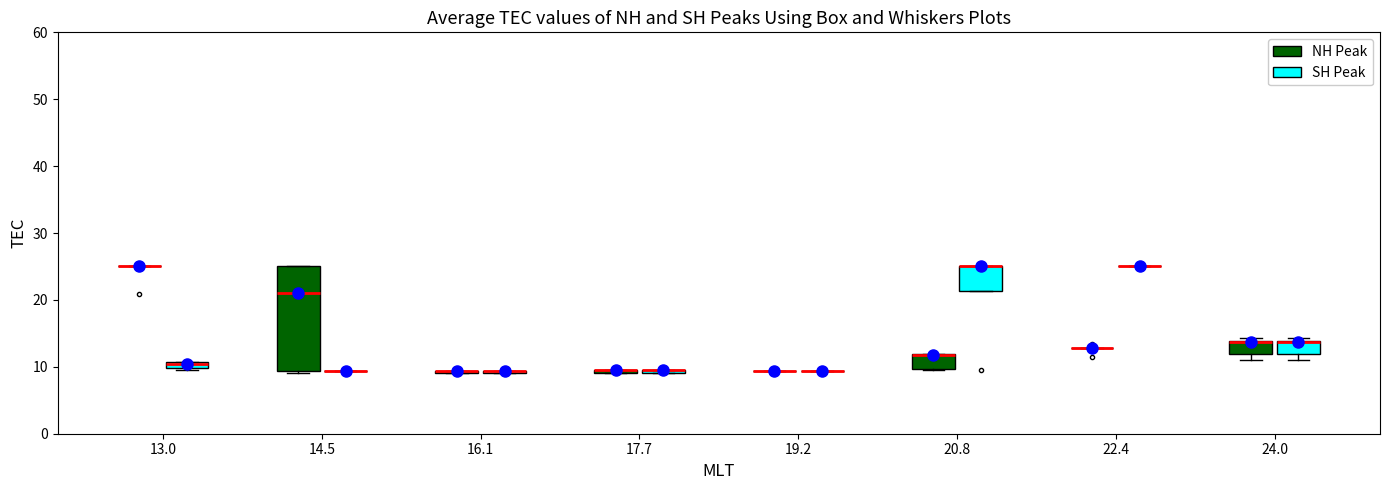

Which box is the tallest, from its lower edge to its upper edge?

14.5 (NH Peak)